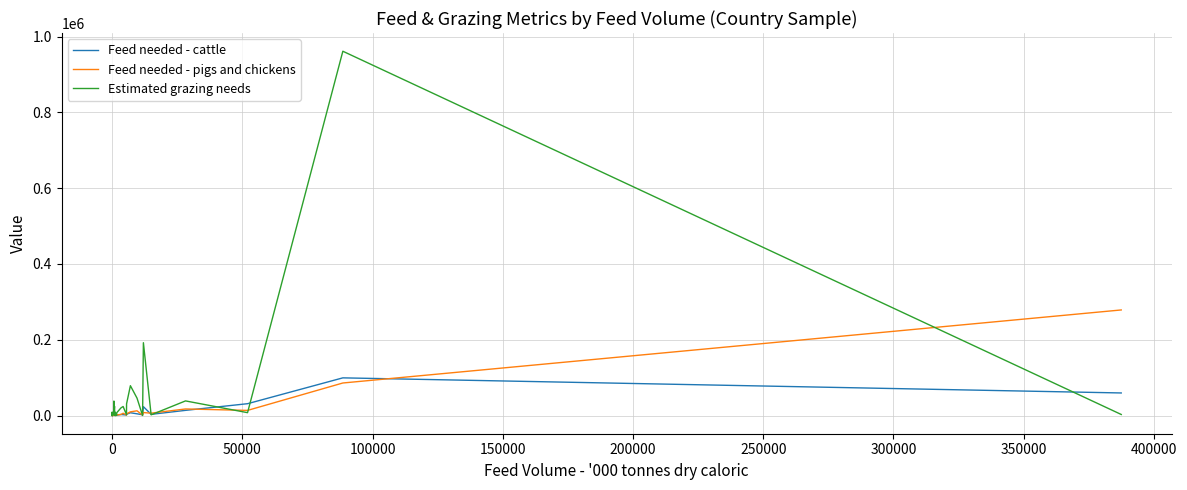

Reading left to right, what are all the values shown in this chart?

Feed needed - cattle: 38.4	8.4	103.5	18.8	6.8	975.9	206.8	1.4	278.3	57.4	59.8	672.2	323.5	1065.8	4653.8	1141.7	2297.3	142.4	883.2	1032.2	534.7	433.7	335.7	795.0	654.5	1408.2	654.0	2720.7	2198.1	1421.5	3351.1	7321.3	4491.1	1906.1	23340.6	3057.3	13600.7	31183.2	99401.3	59528.9
Feed needed - pigs and chickens: 12.8	42.4	79.9	122.3	15.5	128.0	173.3	86.9	18.8	40.3	0.0	136.1	100.7	407.9	43.0	129.7	2638.7	343.2	967.7	972.5	532.6	106.5	396.2	555.7	701.9	537.9	1749.7	2739.4	6028.9	1208.5	4341.8	9661.3	12456.5	977.5	7748.7	6218.1	17264.7	13495.0	85841.0	278681.8
Estimated grazing needs: 638.0	96.3	1129.3	176.9	77.3	9299.2	1951.8	20.7	2744.8	366.6	0.0	5651.2	1516.5	8585.7	38262.1	8138.9	24294.7	416.4	9156.8	8449.7	0.0	0.0	0.0	121.8	398.6	4851.9	7285.0	20152.6	23784.1	1903.0	30823.1	78727.6	45904.0	0.0	192203.1	1813.3	38545.0	7517.9	961703.6	2713.9